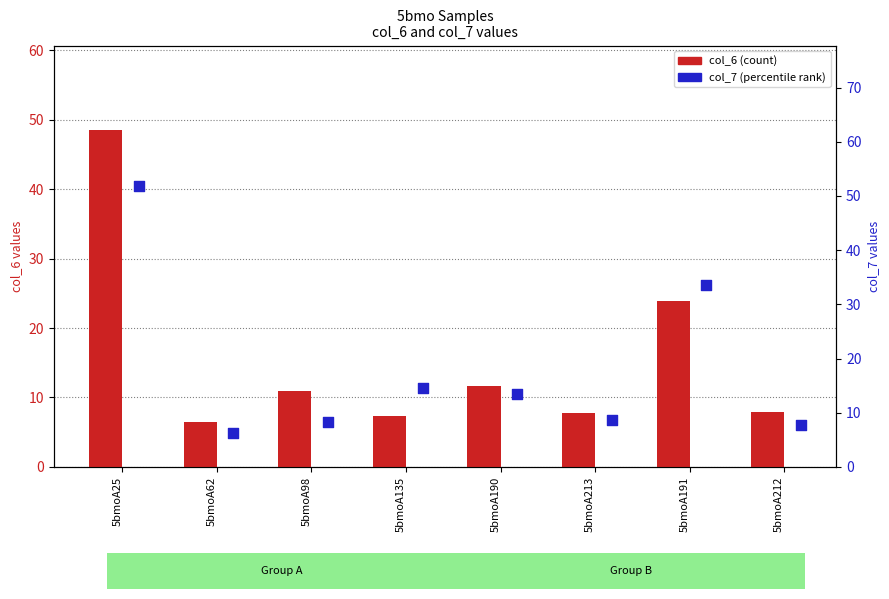

What is the total value across all series at 5bmoA213?

16.5